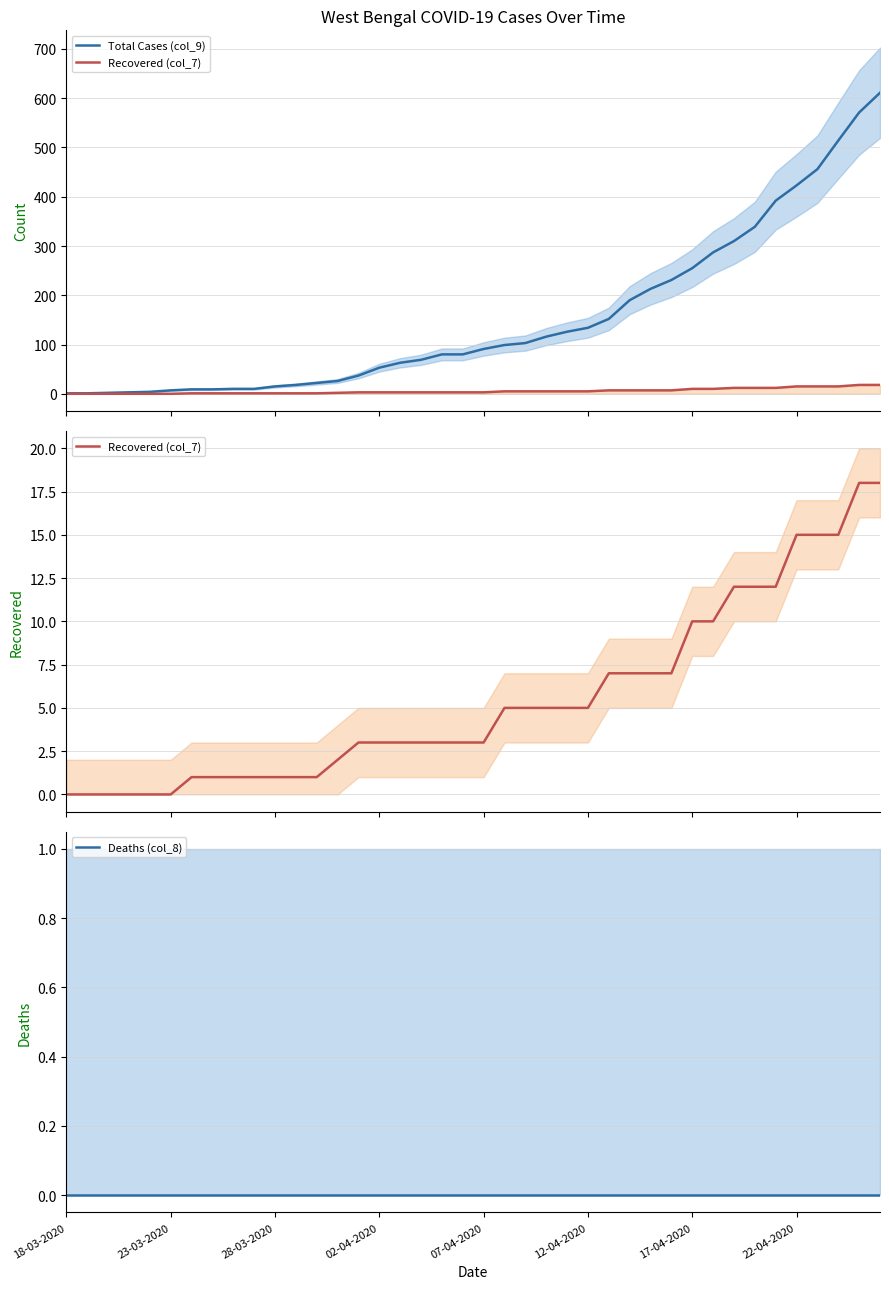

True or false: Recovered (col_7) has more than 1 points higher than both neighbors.

False